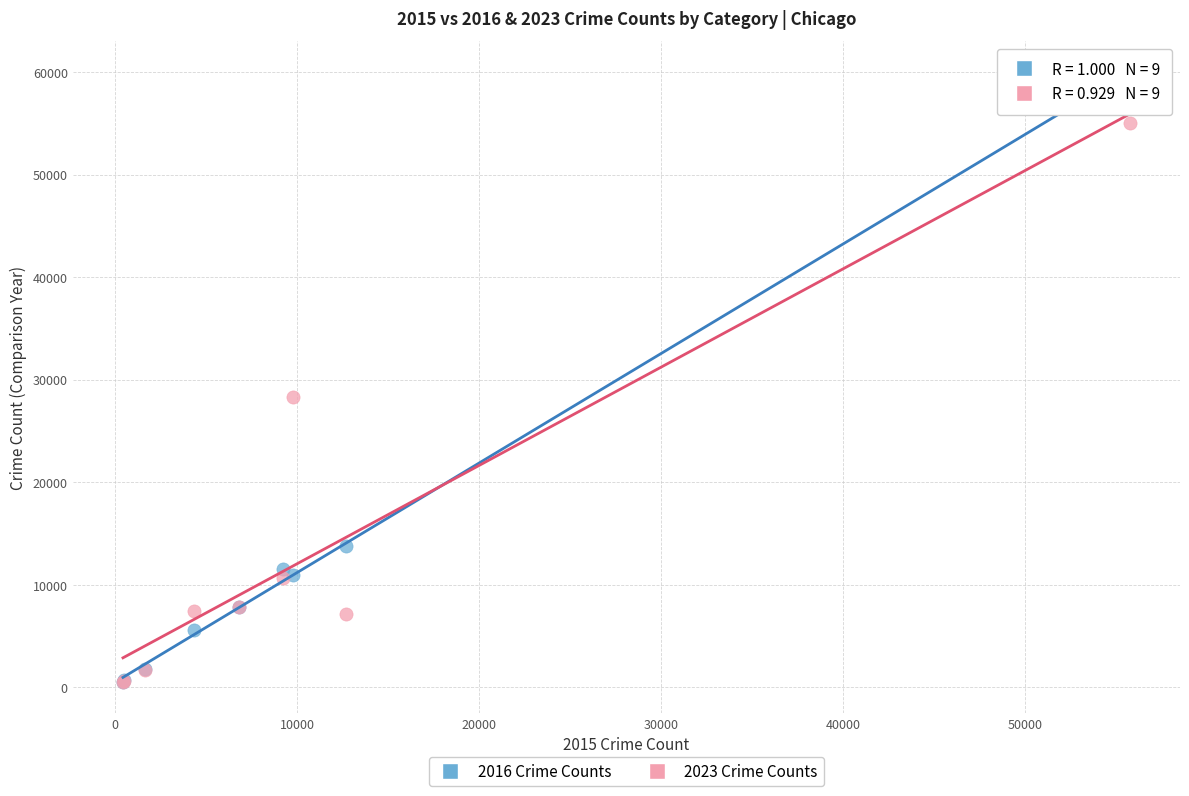

Across all series, what Y value is closest to 30196?

28277